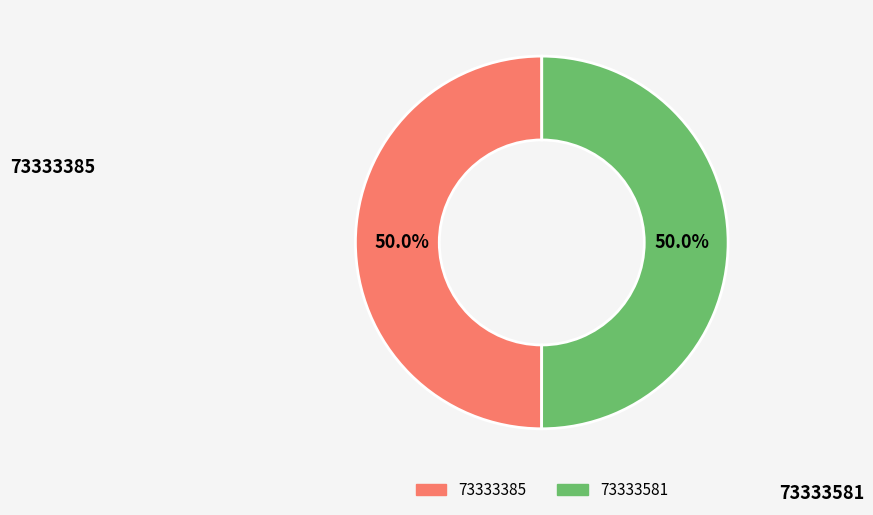

What is the ratio of the value at 73333385 to the value at 73333581?

1.0